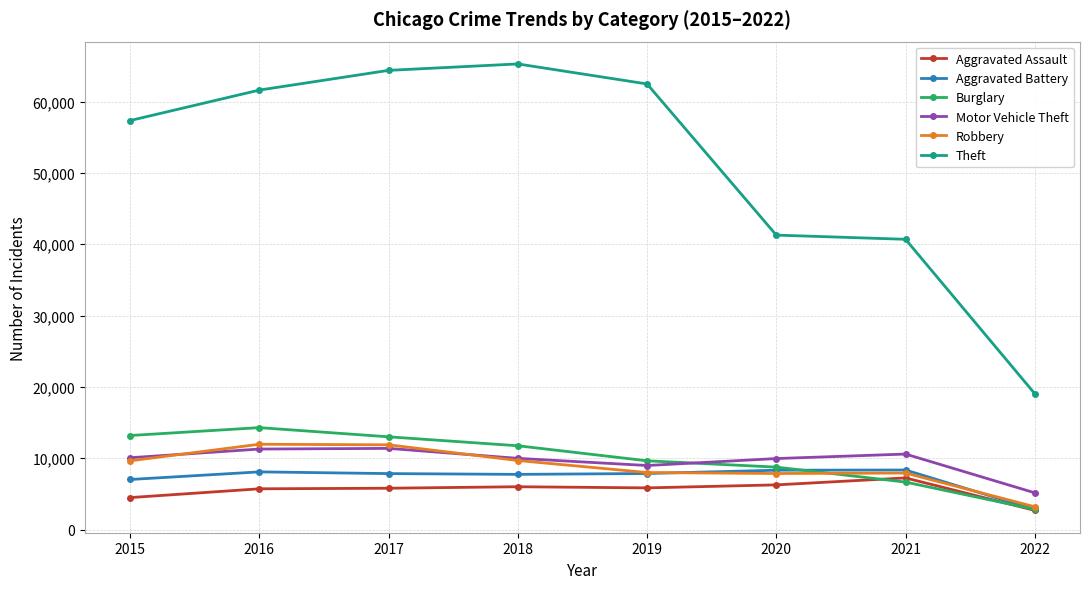

What is the value of the Robbery point at the 1st from the left?

9638